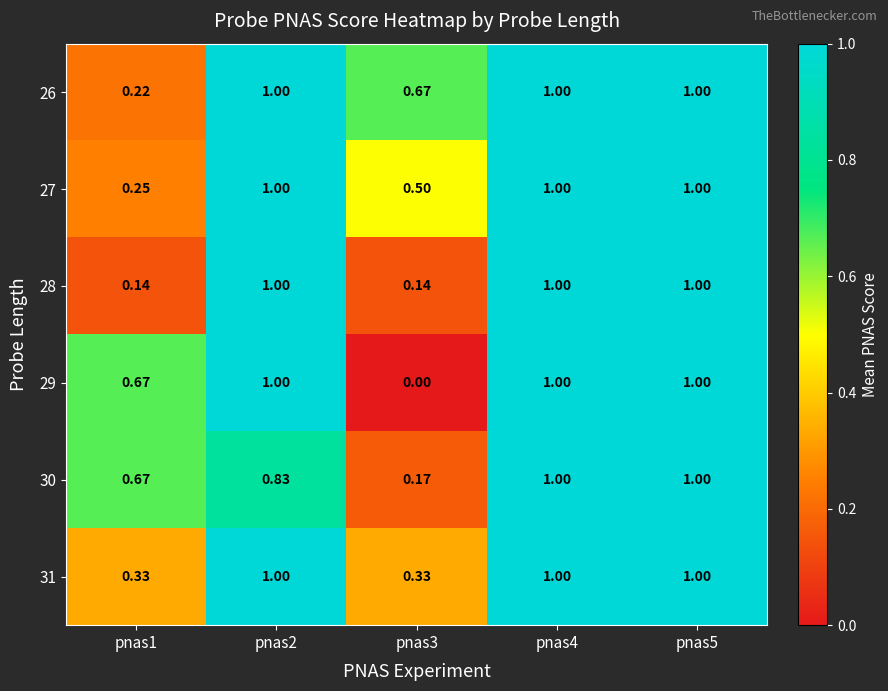

Is the value of 30 at pnas1 greater than the value of 28 at pnas3?

Yes